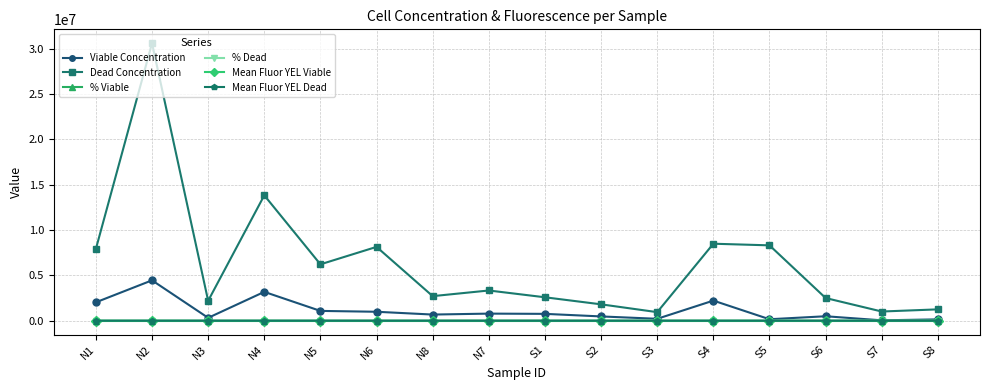

The value of Viable Concentration at N2 is 6971806.3. True or false?

False